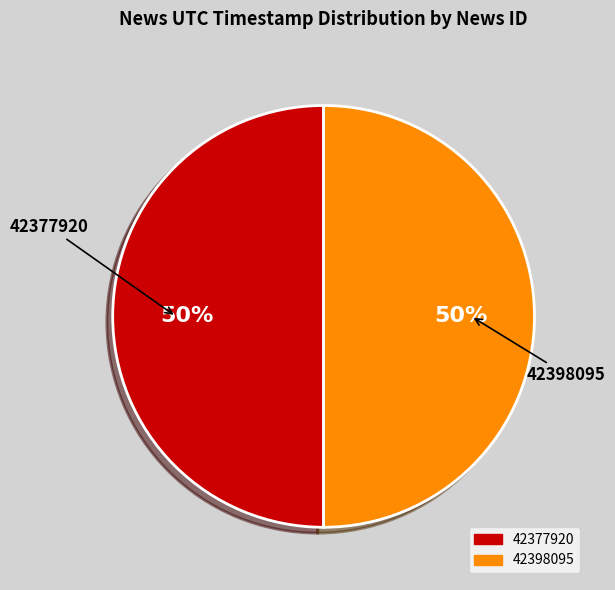

What percentage is the 42377920 slice, to the nearest percent?

50%